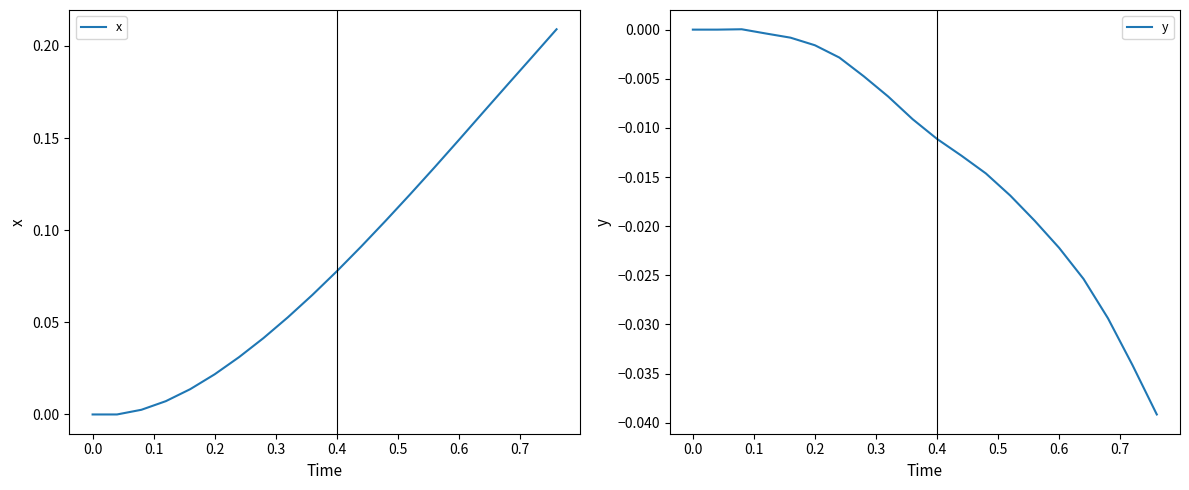

Is it true that x equals 0.0 at 0.4?

False